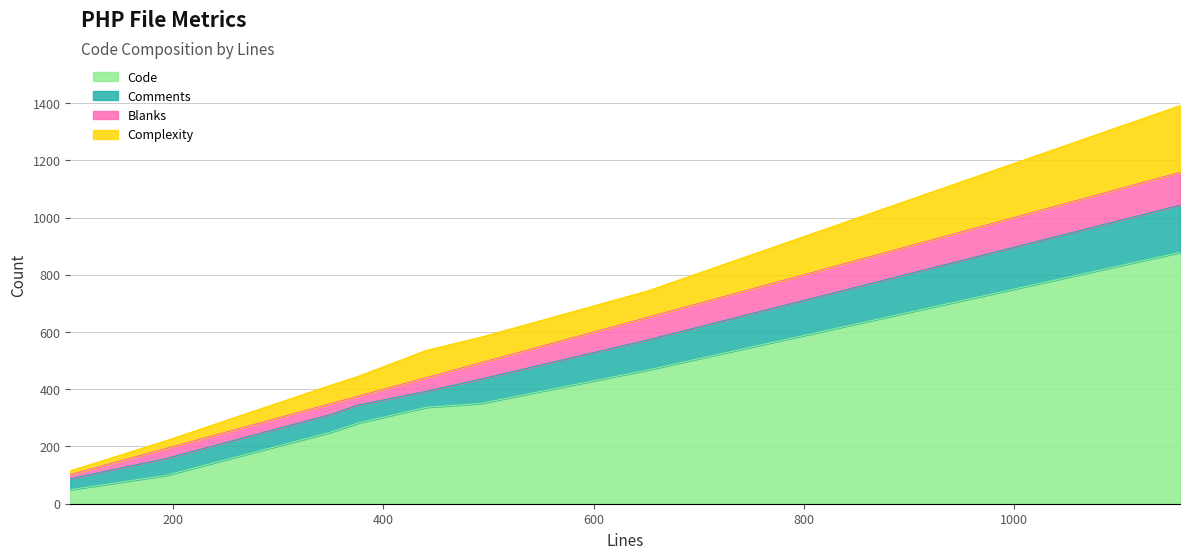

Is it true that Code equals 47 at 193?

False